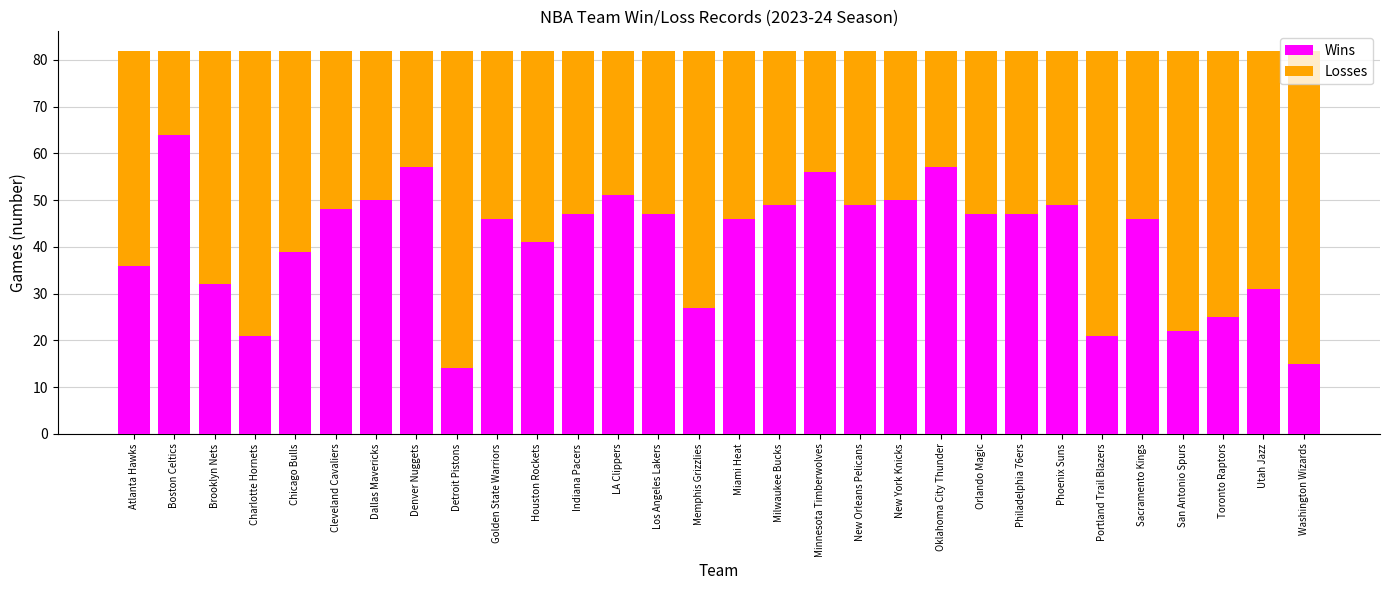

What is the highest value of the Wins series?

64